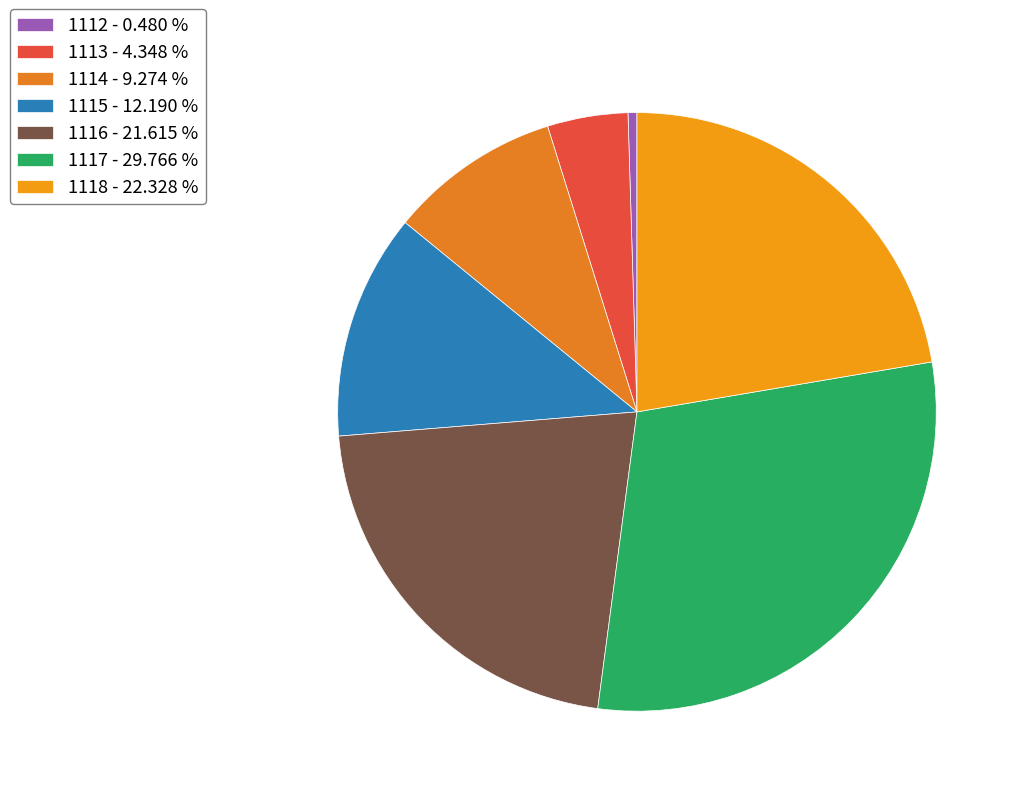

How many slices are in this pie chart?

7